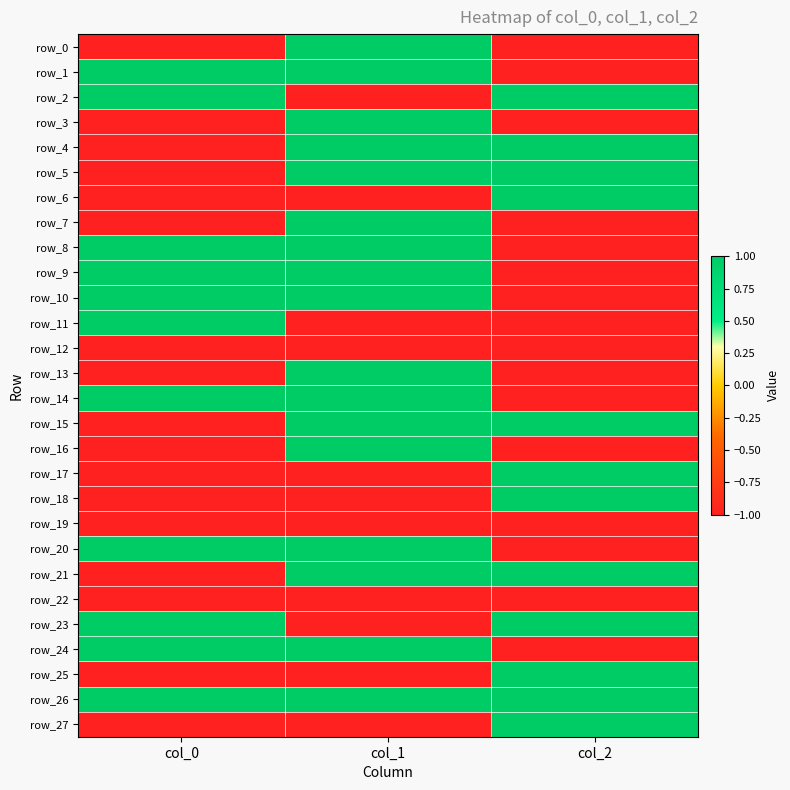

Reading right to left, what are all the values shown in this chart?

row_0: col_2=-1	col_1=1	col_0=-1
row_1: col_2=-1	col_1=1	col_0=1
row_2: col_2=1	col_1=-1	col_0=1
row_3: col_2=-1	col_1=1	col_0=-1
row_4: col_2=1	col_1=1	col_0=-1
row_5: col_2=1	col_1=1	col_0=-1
row_6: col_2=1	col_1=-1	col_0=-1
row_7: col_2=-1	col_1=1	col_0=-1
row_8: col_2=-1	col_1=1	col_0=1
row_9: col_2=-1	col_1=1	col_0=1
row_10: col_2=-1	col_1=1	col_0=1
row_11: col_2=-1	col_1=-1	col_0=1
row_12: col_2=-1	col_1=-1	col_0=-1
row_13: col_2=-1	col_1=1	col_0=-1
row_14: col_2=-1	col_1=1	col_0=1
row_15: col_2=1	col_1=1	col_0=-1
row_16: col_2=-1	col_1=1	col_0=-1
row_17: col_2=1	col_1=-1	col_0=-1
row_18: col_2=1	col_1=-1	col_0=-1
row_19: col_2=-1	col_1=-1	col_0=-1
row_20: col_2=-1	col_1=1	col_0=1
row_21: col_2=1	col_1=1	col_0=-1
row_22: col_2=-1	col_1=-1	col_0=-1
row_23: col_2=1	col_1=-1	col_0=1
row_24: col_2=-1	col_1=1	col_0=1
row_25: col_2=1	col_1=-1	col_0=-1
row_26: col_2=1	col_1=1	col_0=1
row_27: col_2=1	col_1=-1	col_0=-1